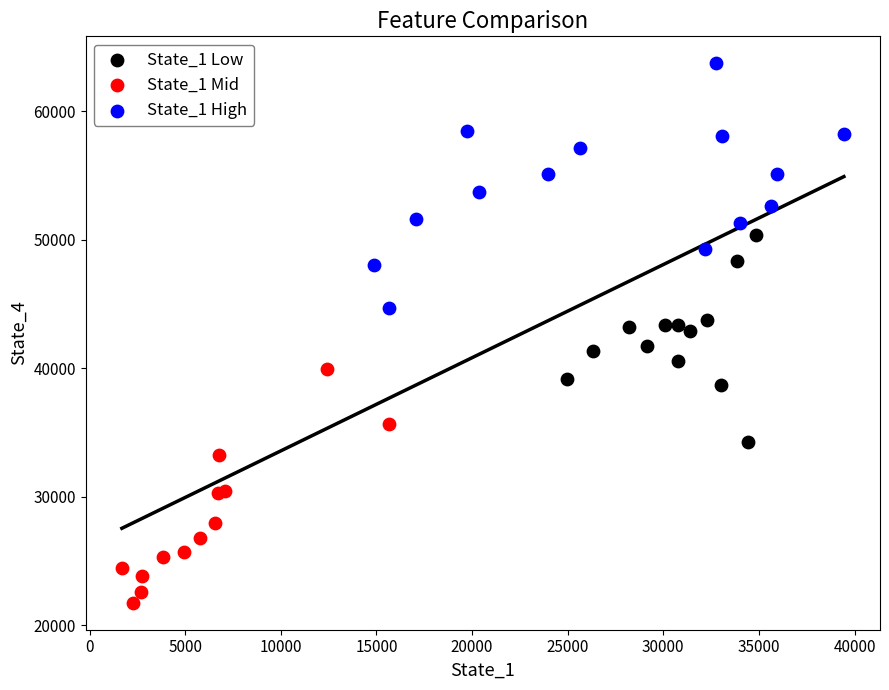

What are all the series names shown in the legend?

State_1 Low, State_1 Mid, State_1 High